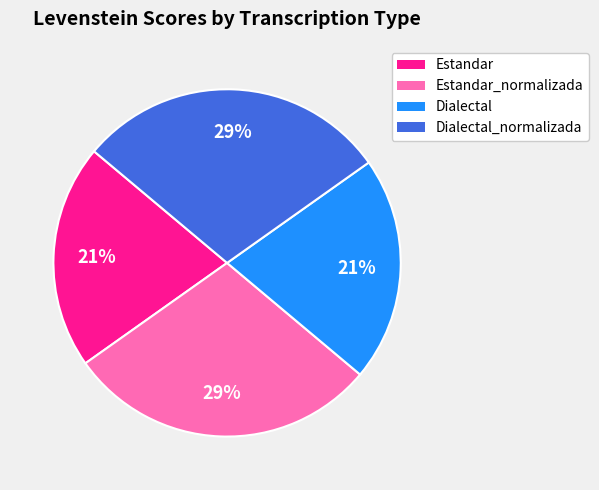

Does any single category account for the majority?

No